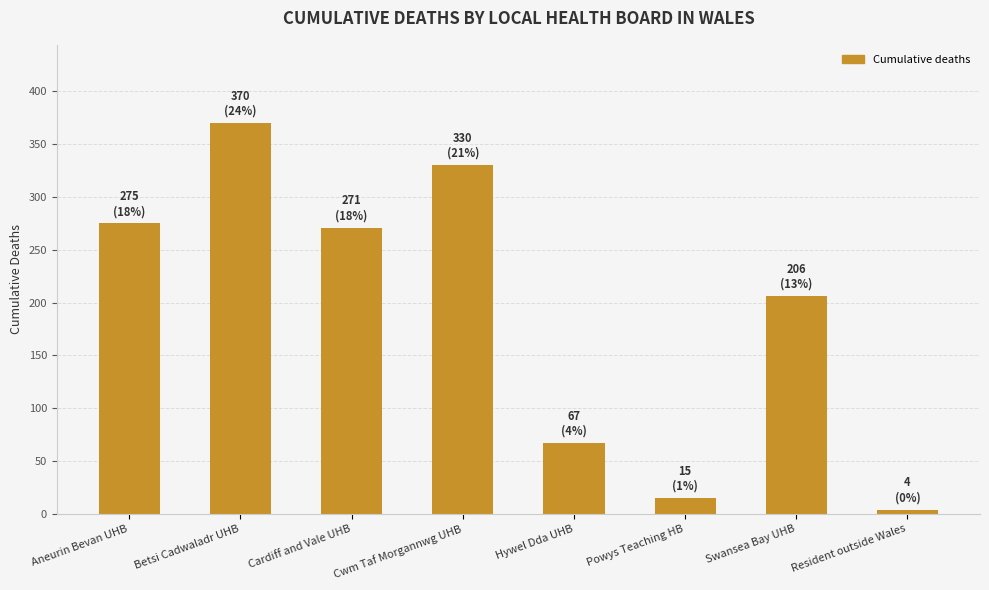

Which category has the lowest value across all series?

Resident outside Wales